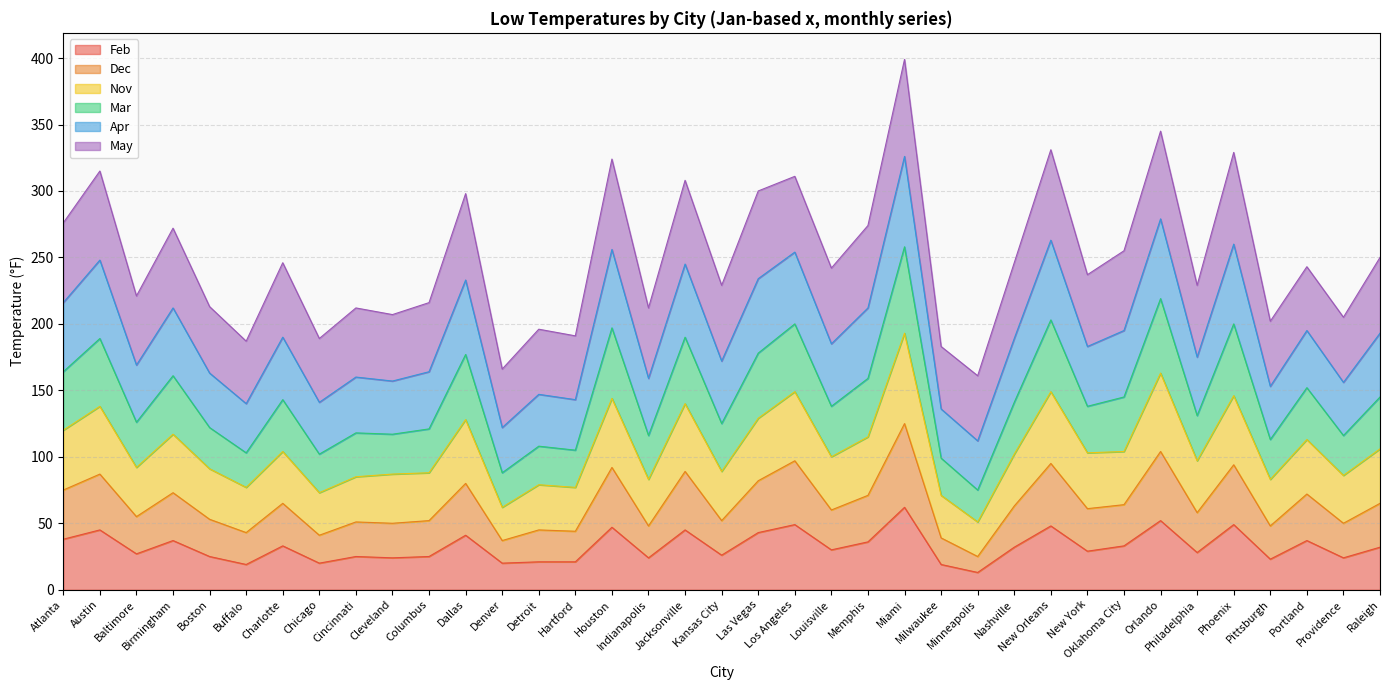

Which series has the widest spread of values?

Mar